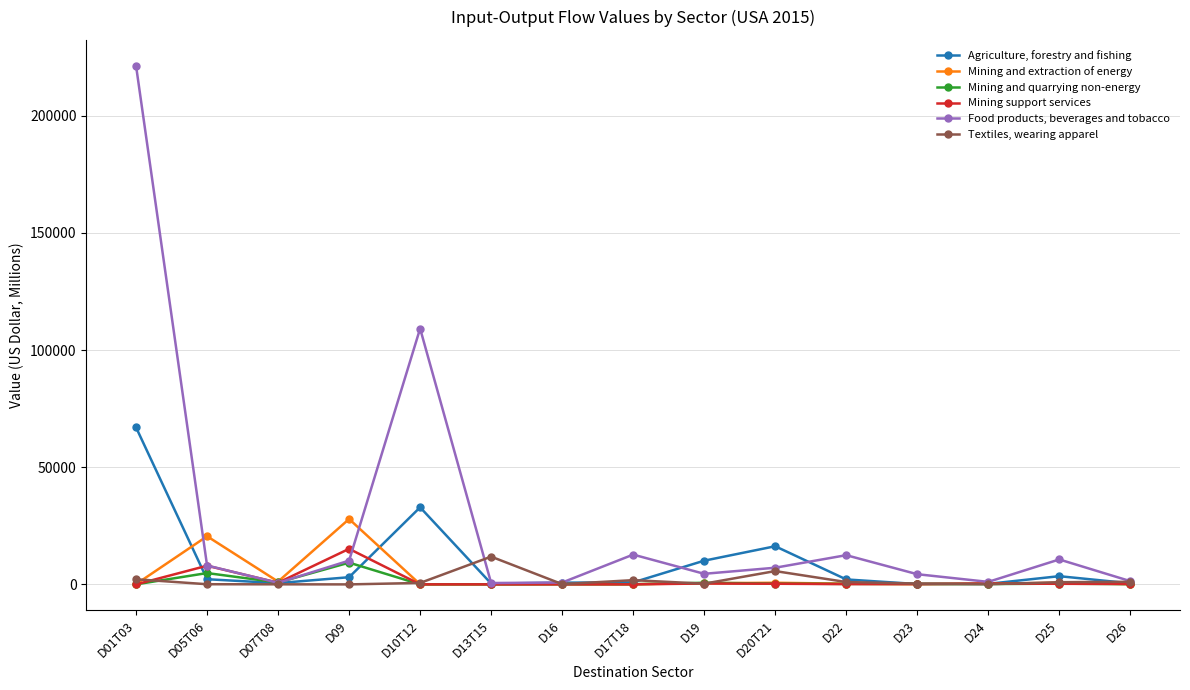

Which series has the largest total across all categories?

Food products, beverages and tobacco